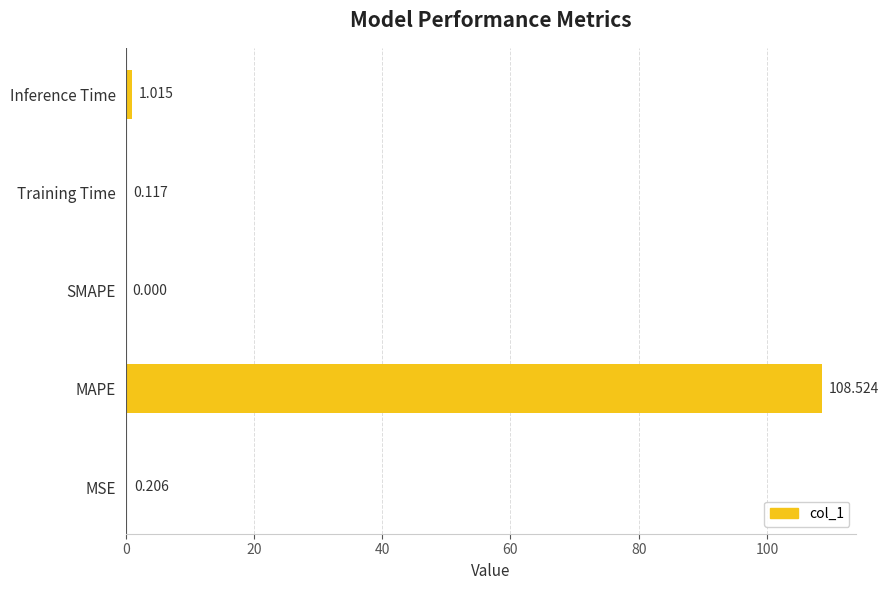

Between Training Time and Inference Time, which is larger?

Inference Time